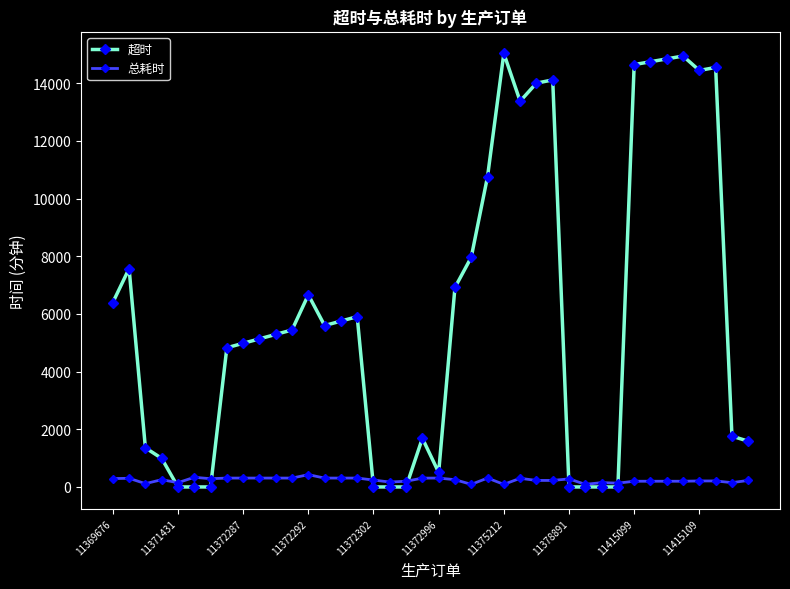

True or false: 超时 has more than 0 points higher than both neighbors.

True